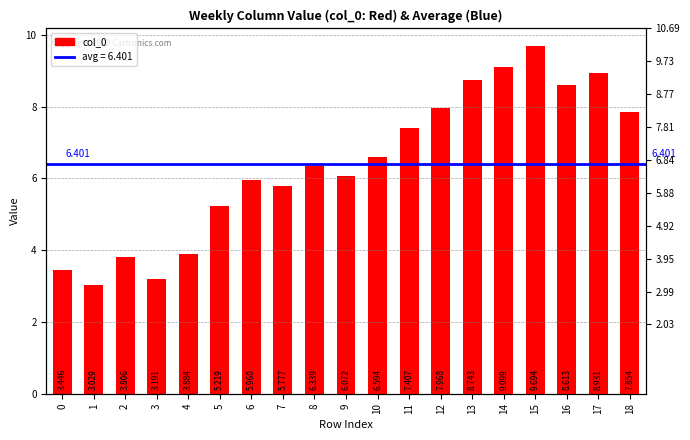

Is it true that the value at 17 is 8.9?

True